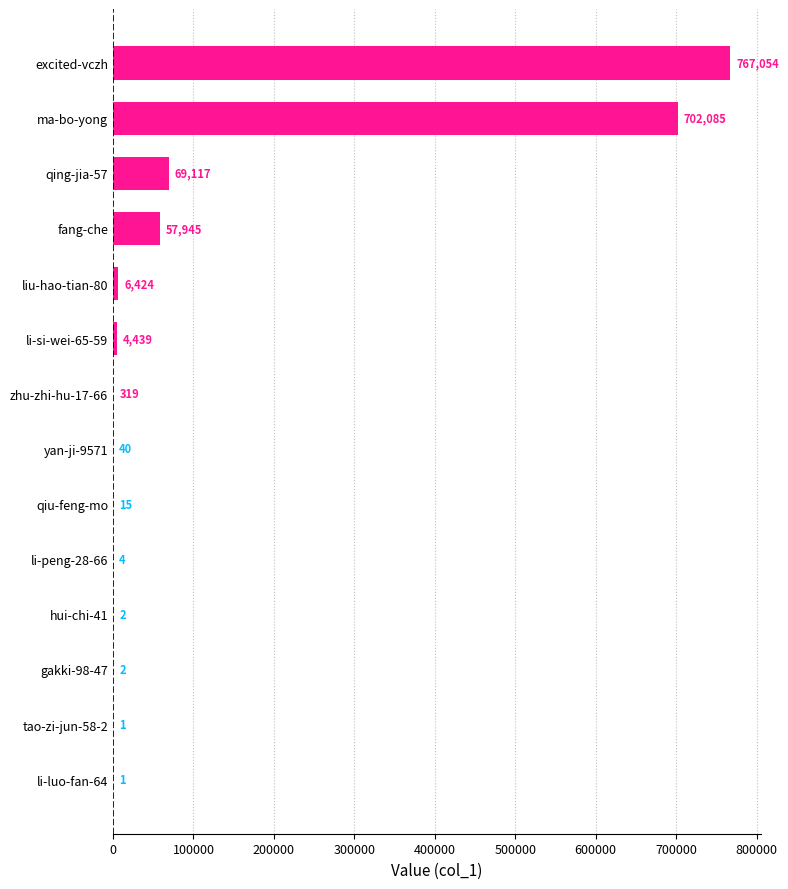

Are the bars horizontal?

Yes